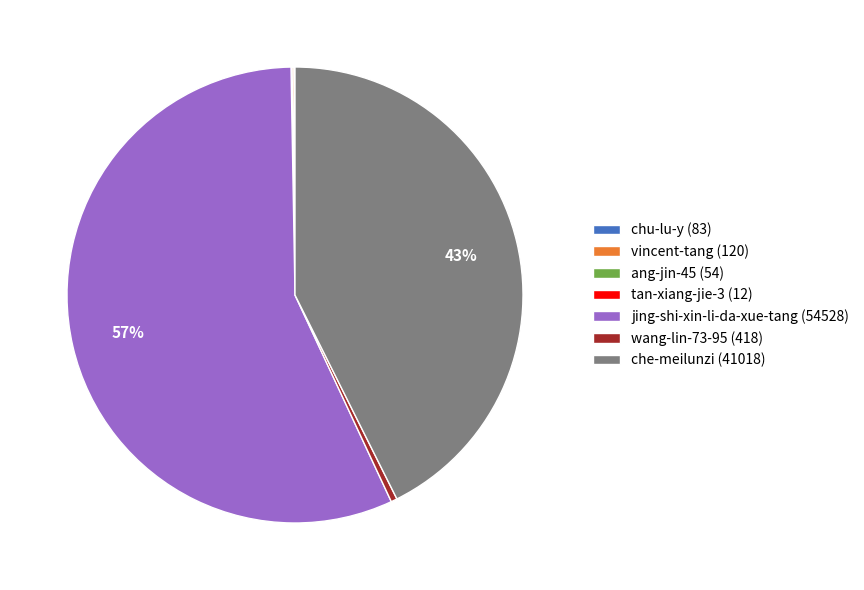

The che-meilunzi (41018) slice represents 43% of the pie. True or false?

True